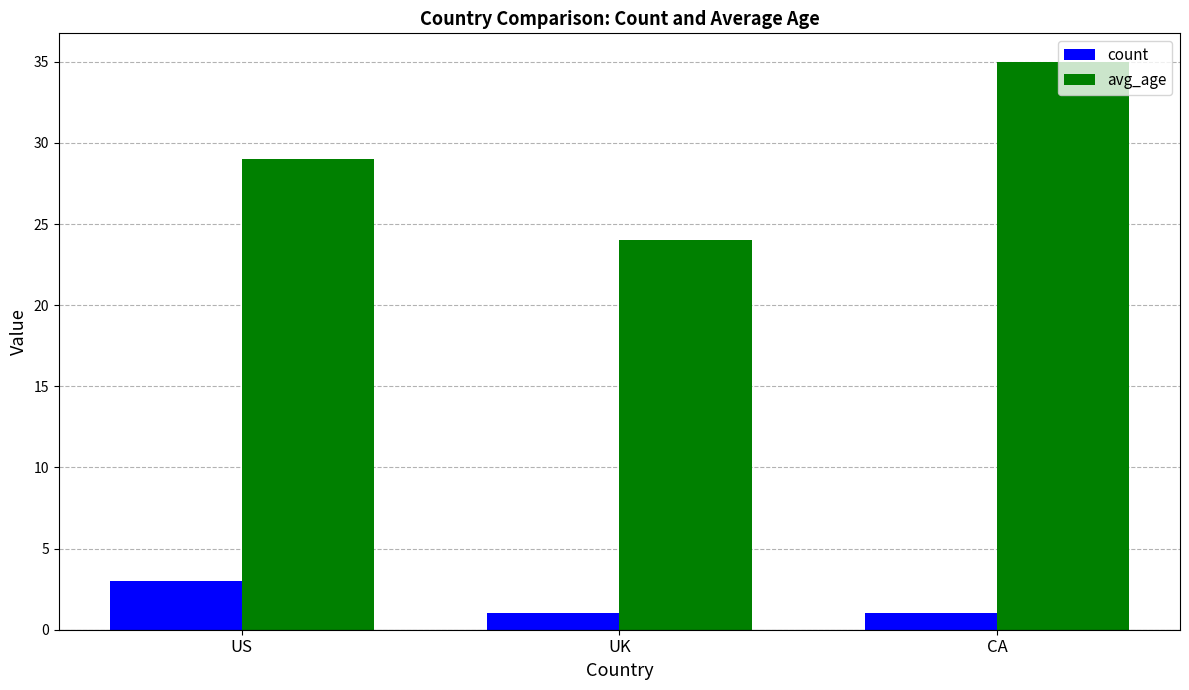

What position from the right is CA?

1